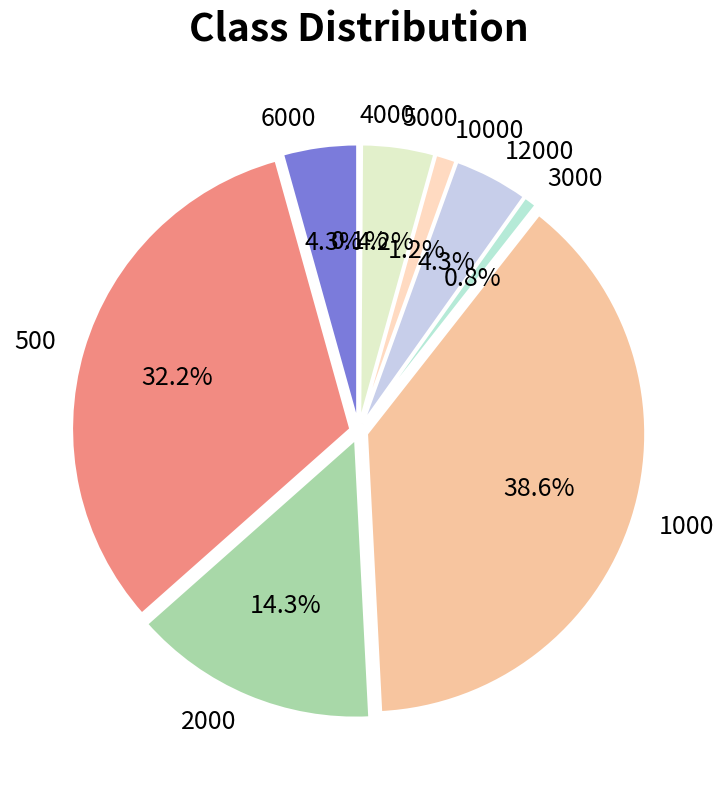

What percentage is NOT represented by 6000?

95.7%